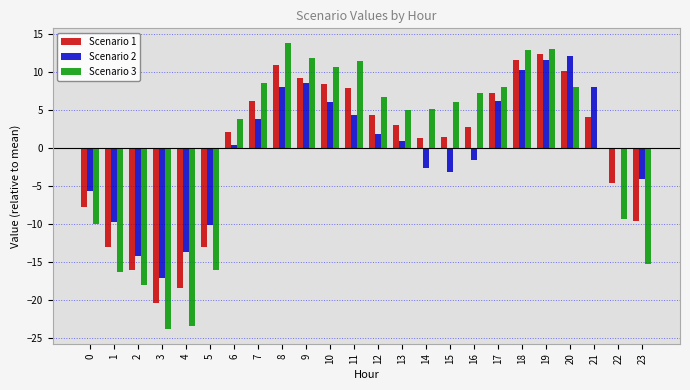

Is it true that Scenario 3 equals 3.8 at 6?

True